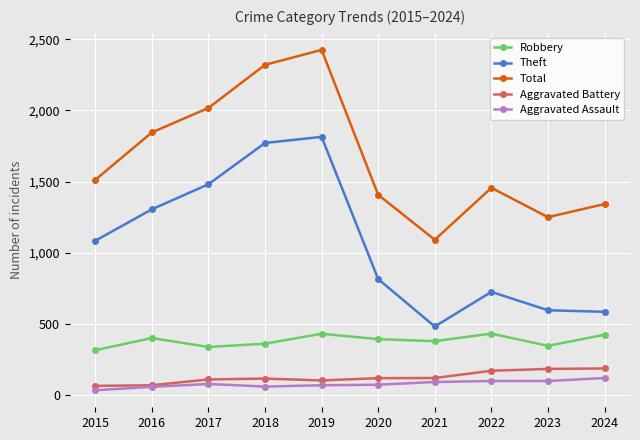

What is the average value of the Aggravated Battery series?

124